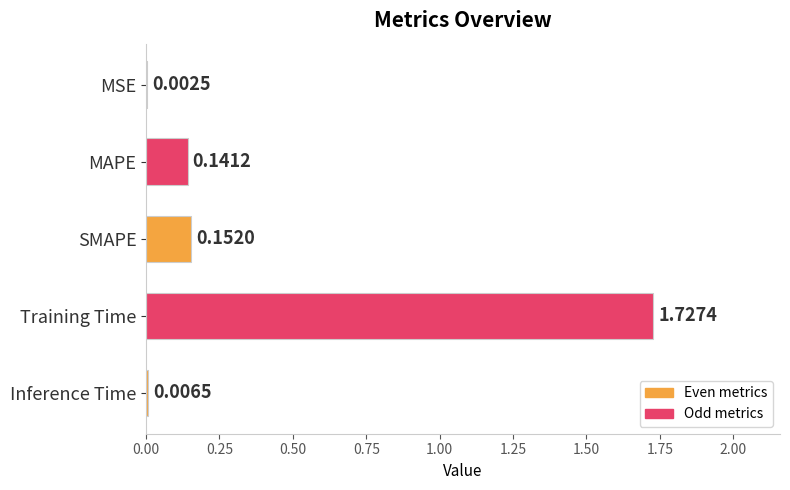

At which category does the chart reach its peak across all series?

Training Time